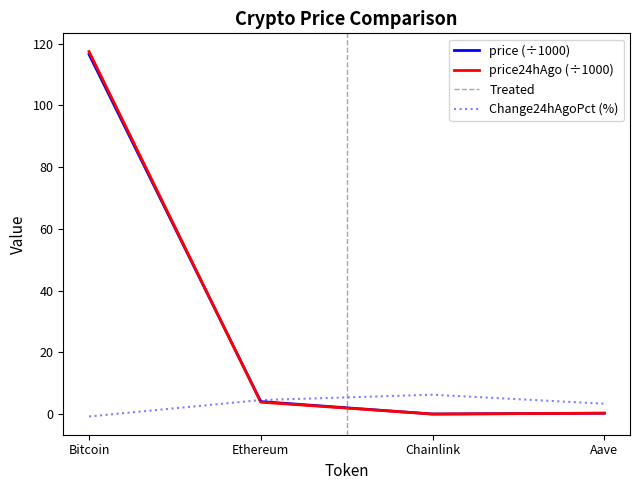

Which category has the lowest value across all series?

Bitcoin